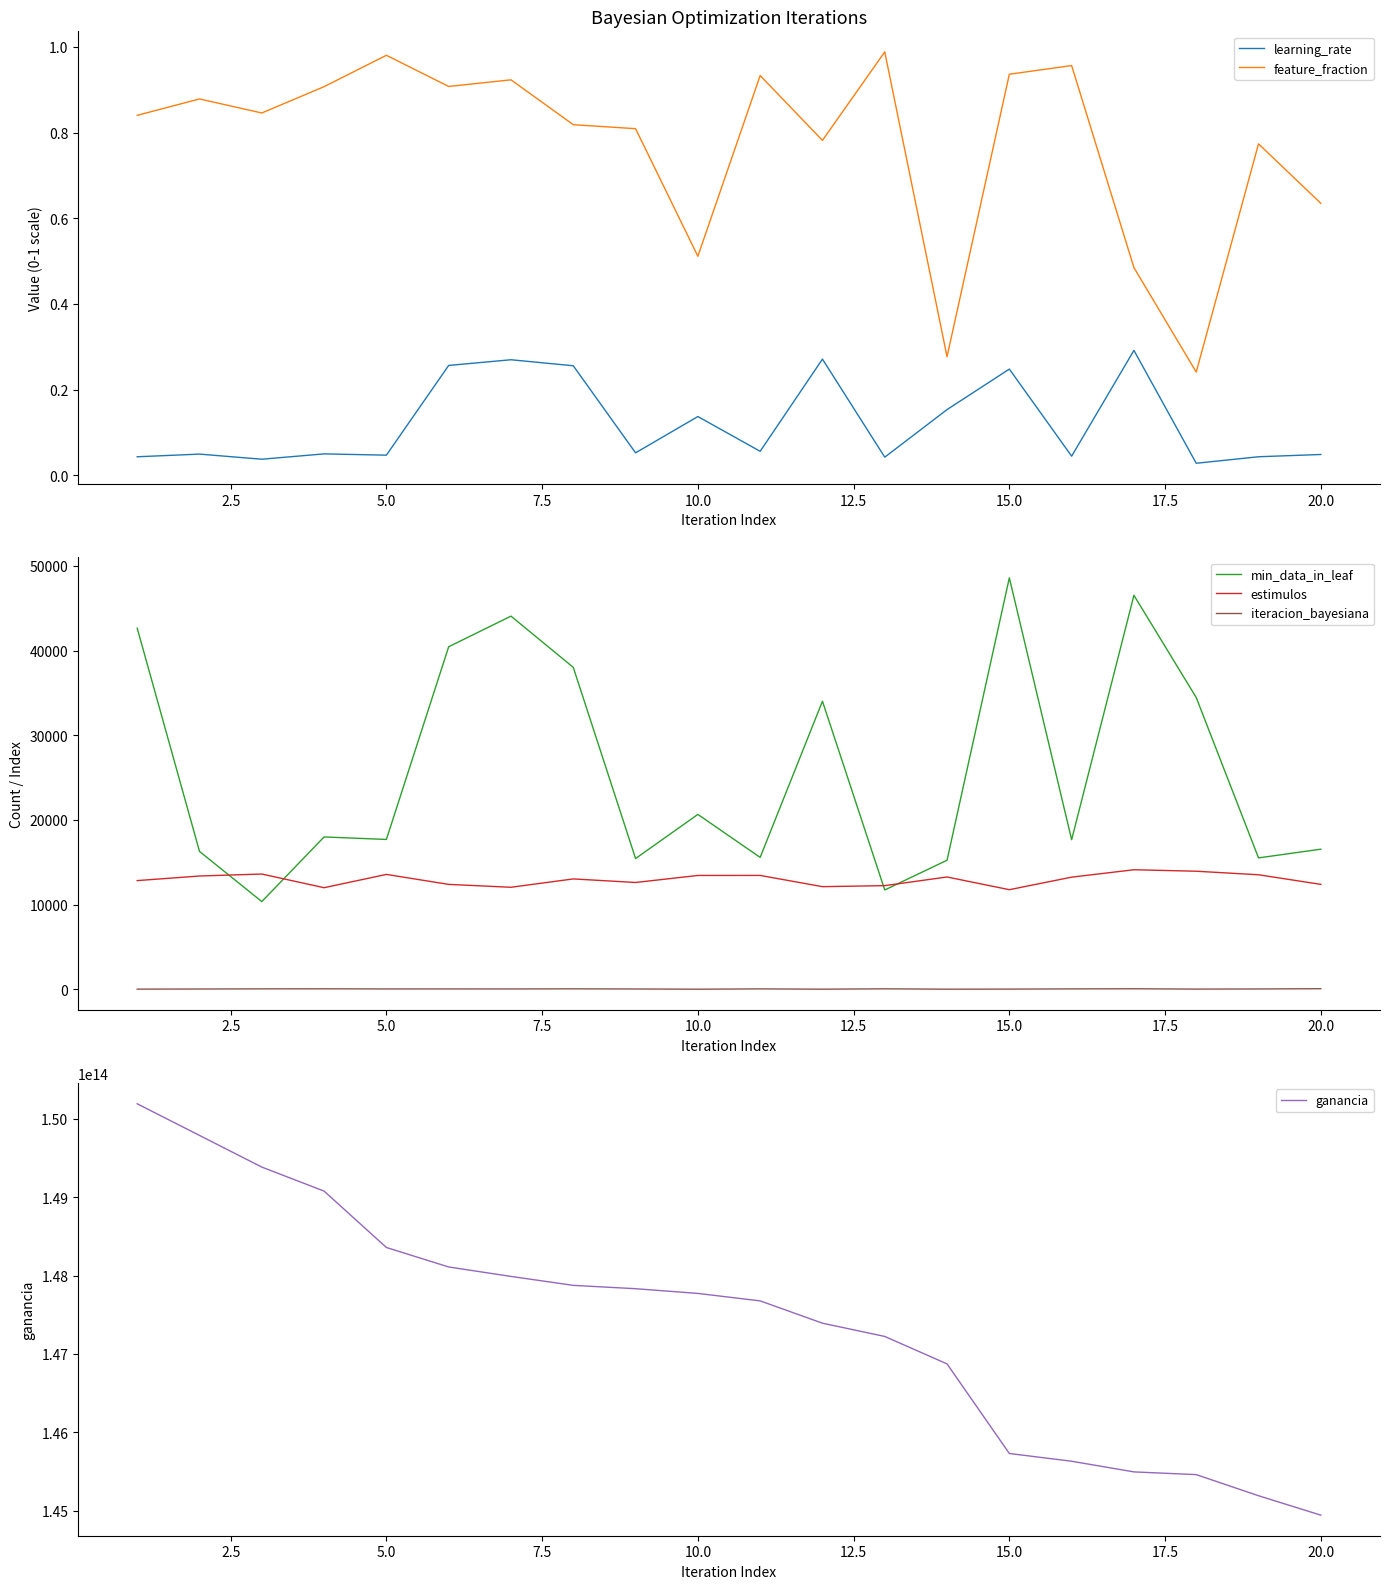

True or false: iteracion_bayesiana and min_data_in_leaf intersect in this chart.

False